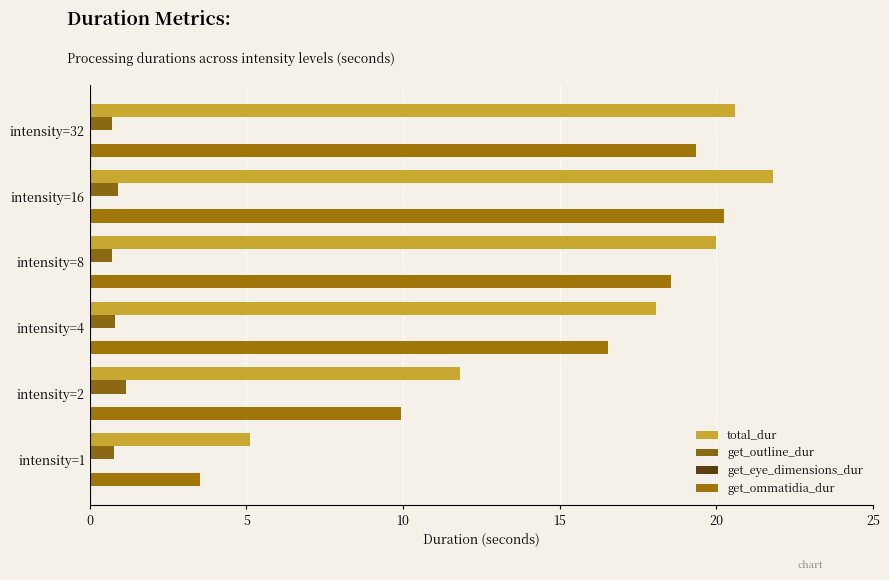

What is the average value of the get_ommatidia_dur series?

14.7